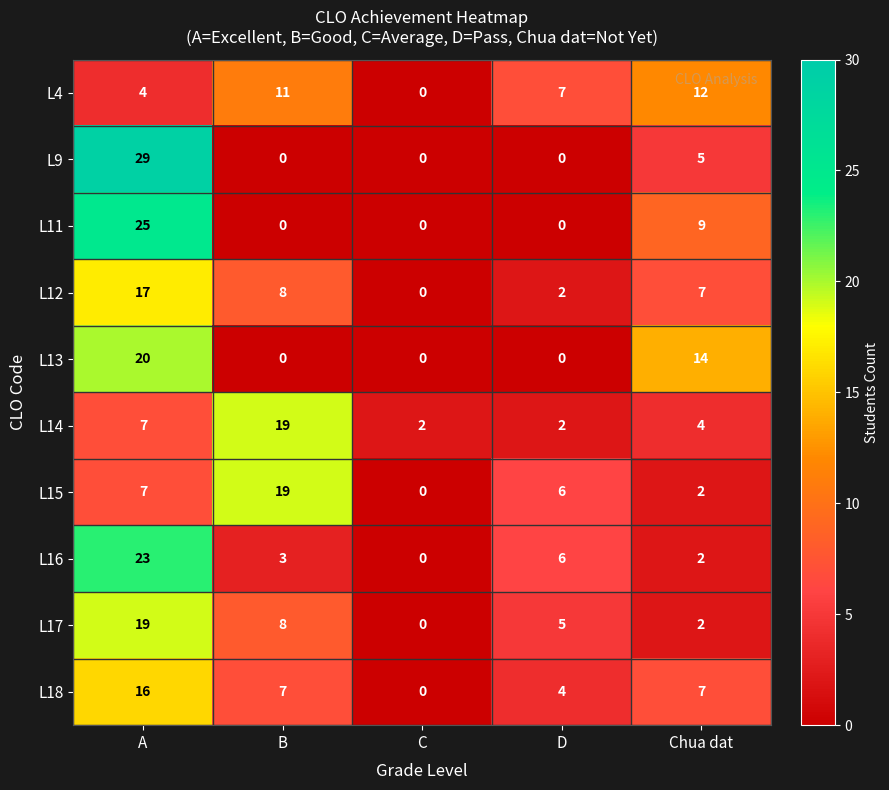

How many categories are shown in the chart?

5